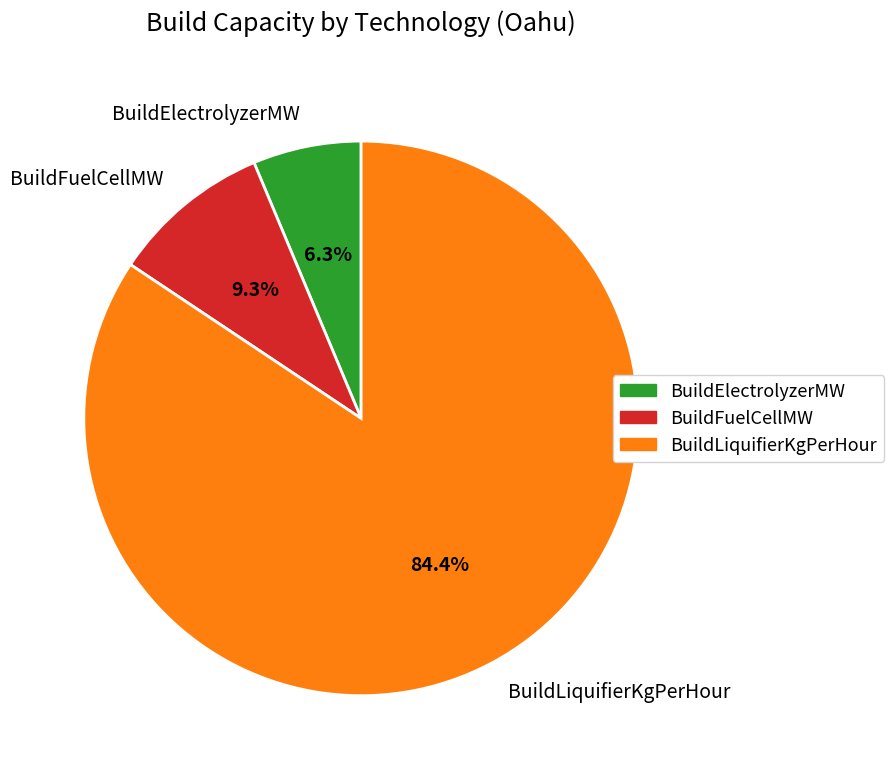

Rank the categories by value from highest to lowest.

BuildLiquifierKgPerHour, BuildFuelCellMW, BuildElectrolyzerMW